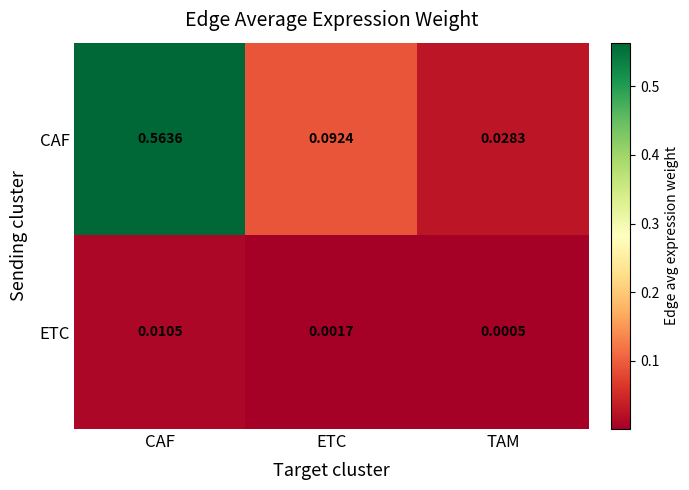

At which category does the chart reach its peak across all series?

CAF